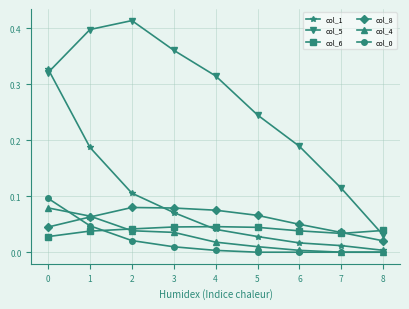

True or false: col_8 and col_5 cross at least once.

False